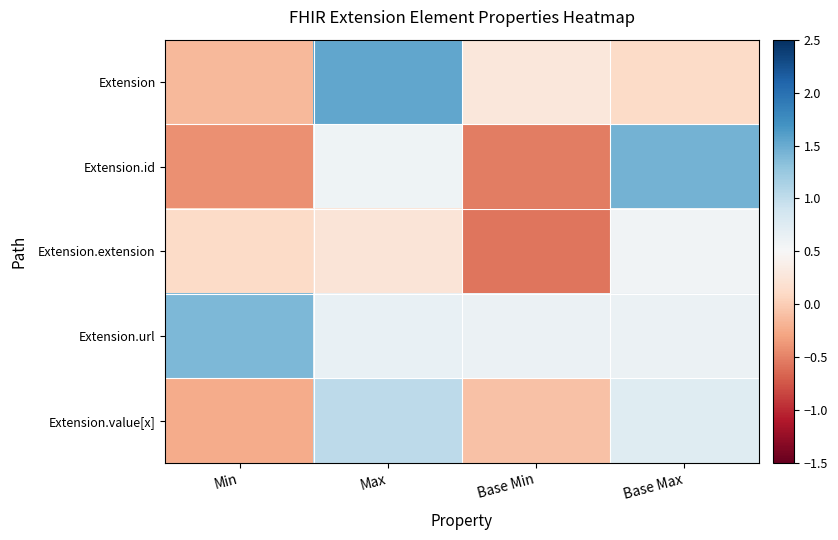

At which category is the sum across all series the highest?

Max